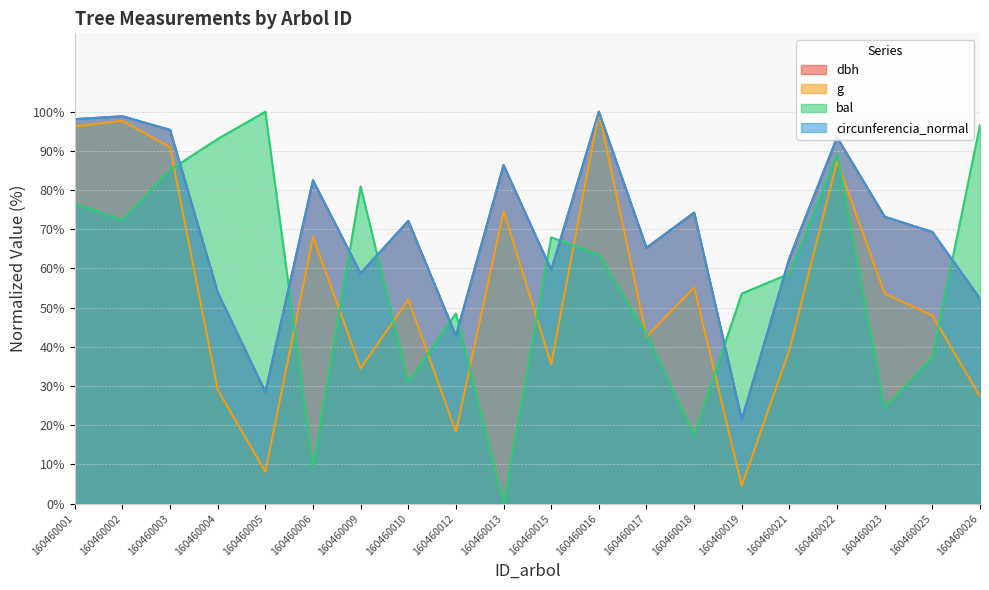

At which label is circunferencia_normal closest to 60?

160460015